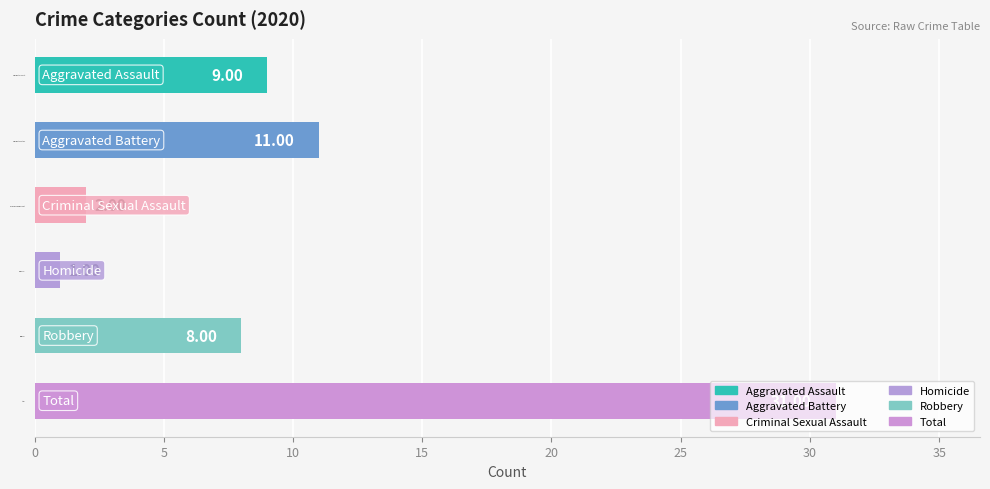

Rank the categories by value from highest to lowest.

Total, Aggravated Battery, Aggravated Assault, Robbery, Criminal Sexual Assault, Homicide